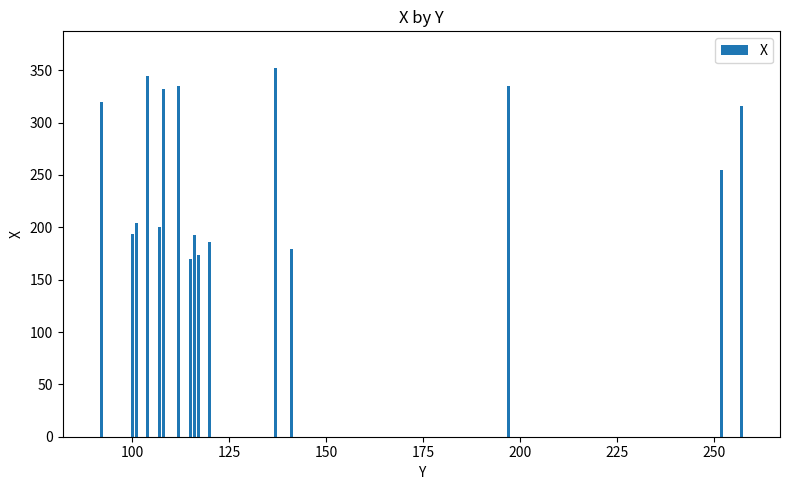

What is the minimum value shown in the chart?

169